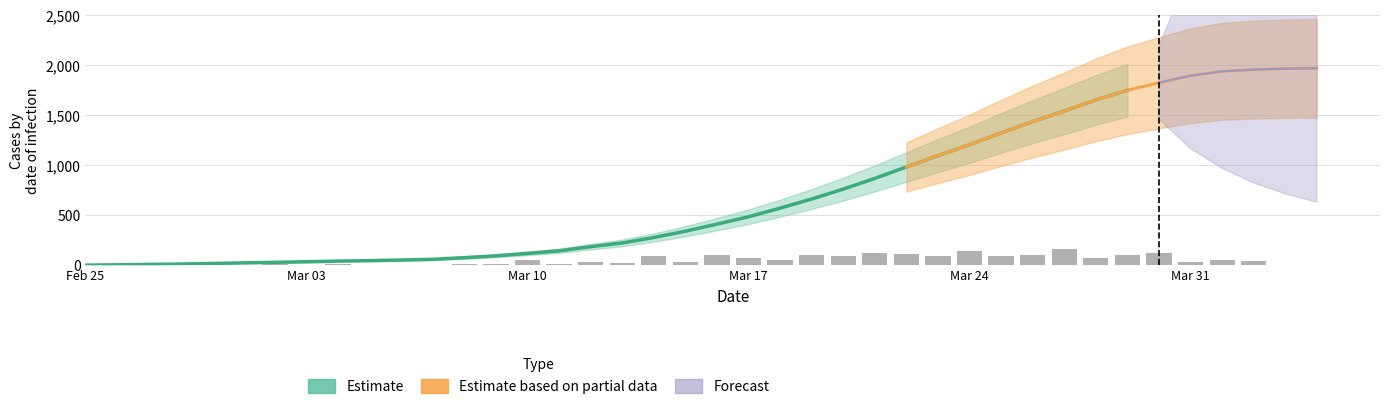

Is it true that BS equals 48 at 17?

False